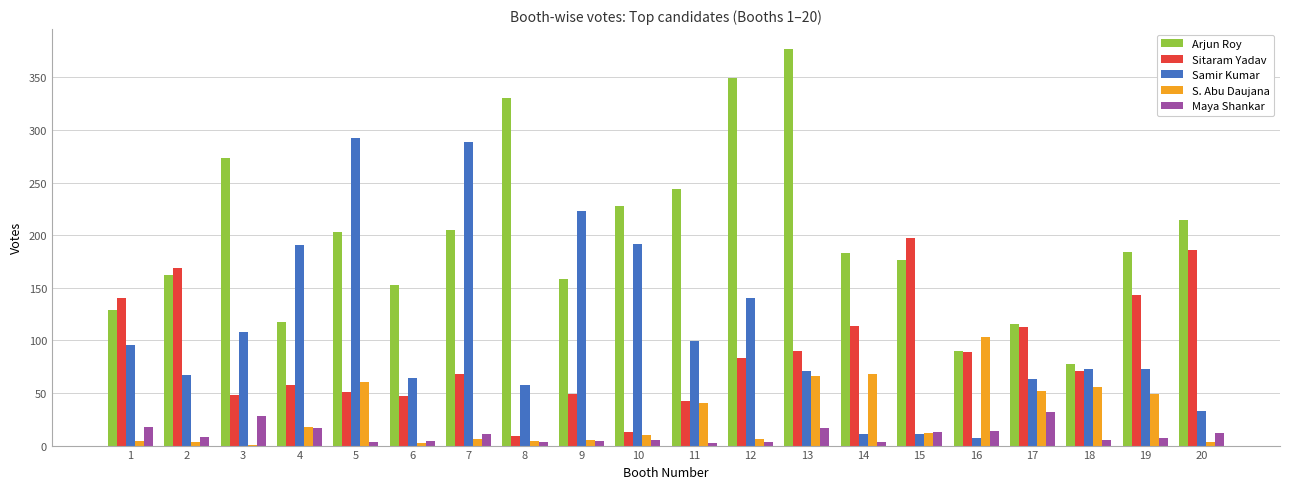

Is it true that Arjun Roy equals 206 at 12?

False